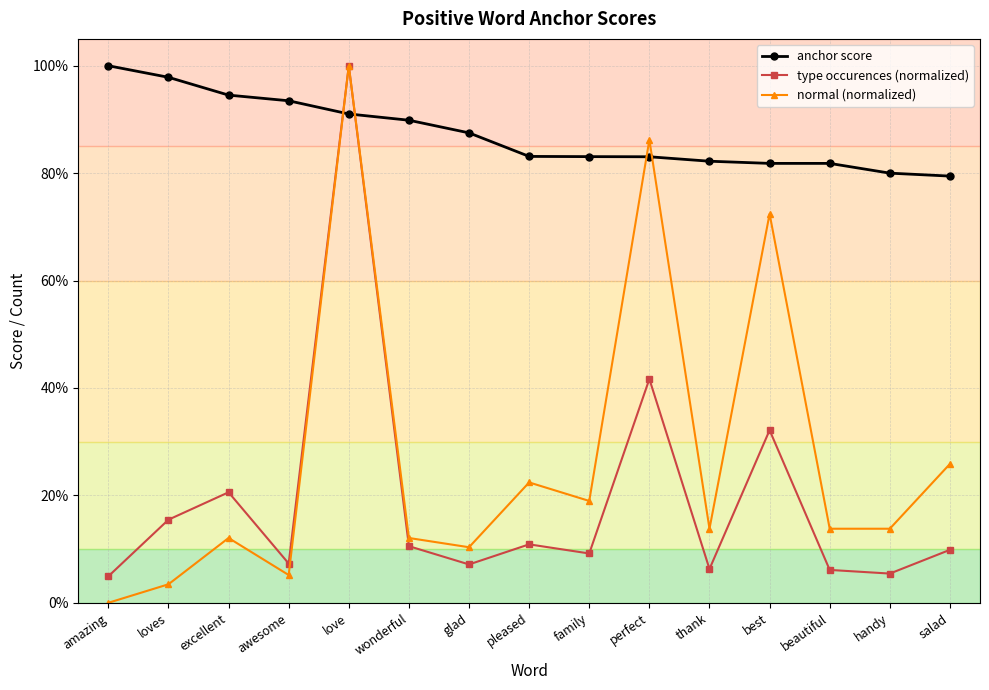

What is the value of the anchor score point at the 9th from the left?

0.8